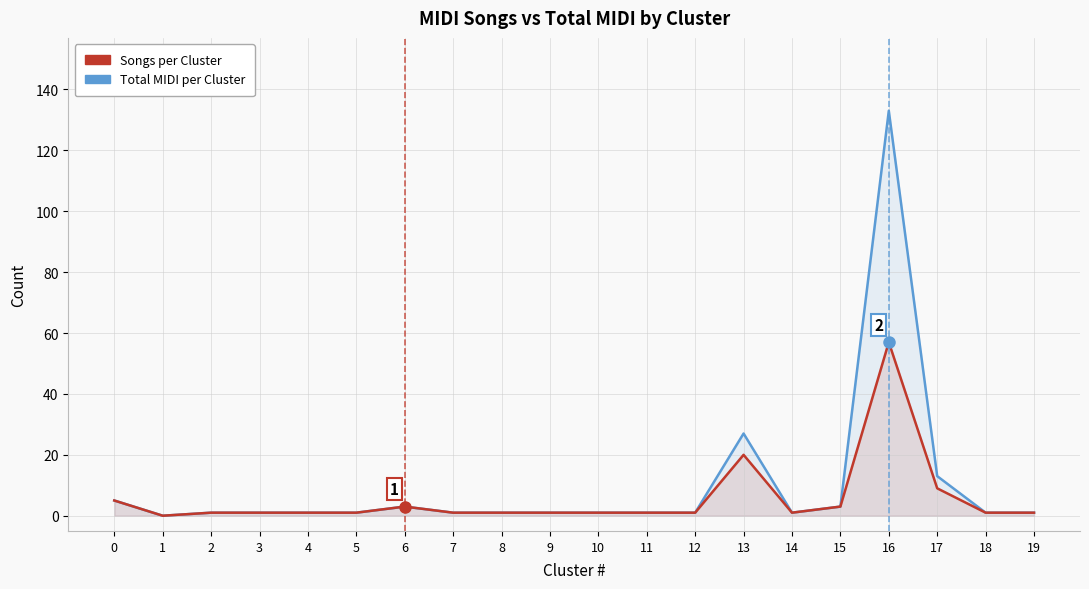

True or false: Songs per Cluster has a value of 0 at 7.

False